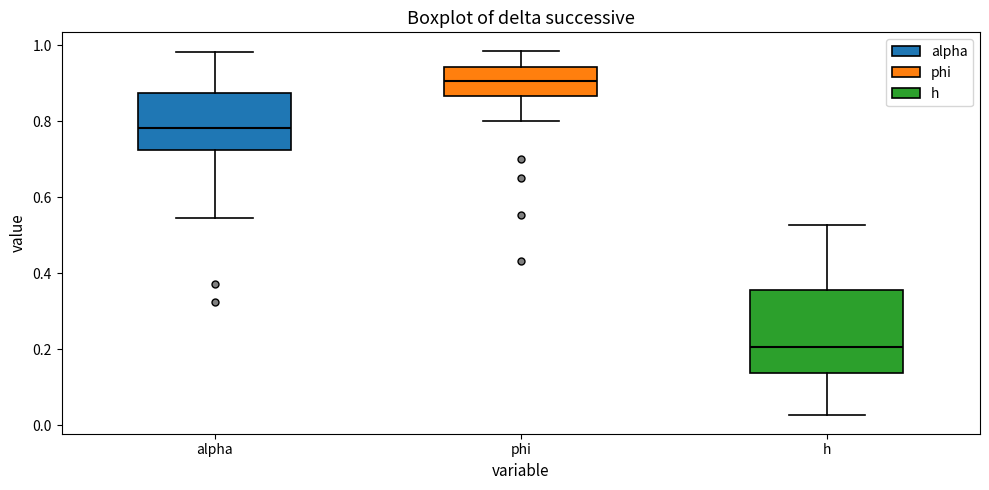

Reading left to right, transcribe this box plot: for each box, give where its median line is, the range the box spans, and where its two whiskers end, as read against the y-axis. The values are not printed on the chart, so give them approximately, as read against the axis.

alpha: median 0.78, box 0.72 to 0.88, whiskers 0.54 to 0.98
phi: median 0.90, box 0.86 to 0.94, whiskers 0.80 to 0.98
h: median 0.20, box 0.14 to 0.36, whiskers 0.02 to 0.52